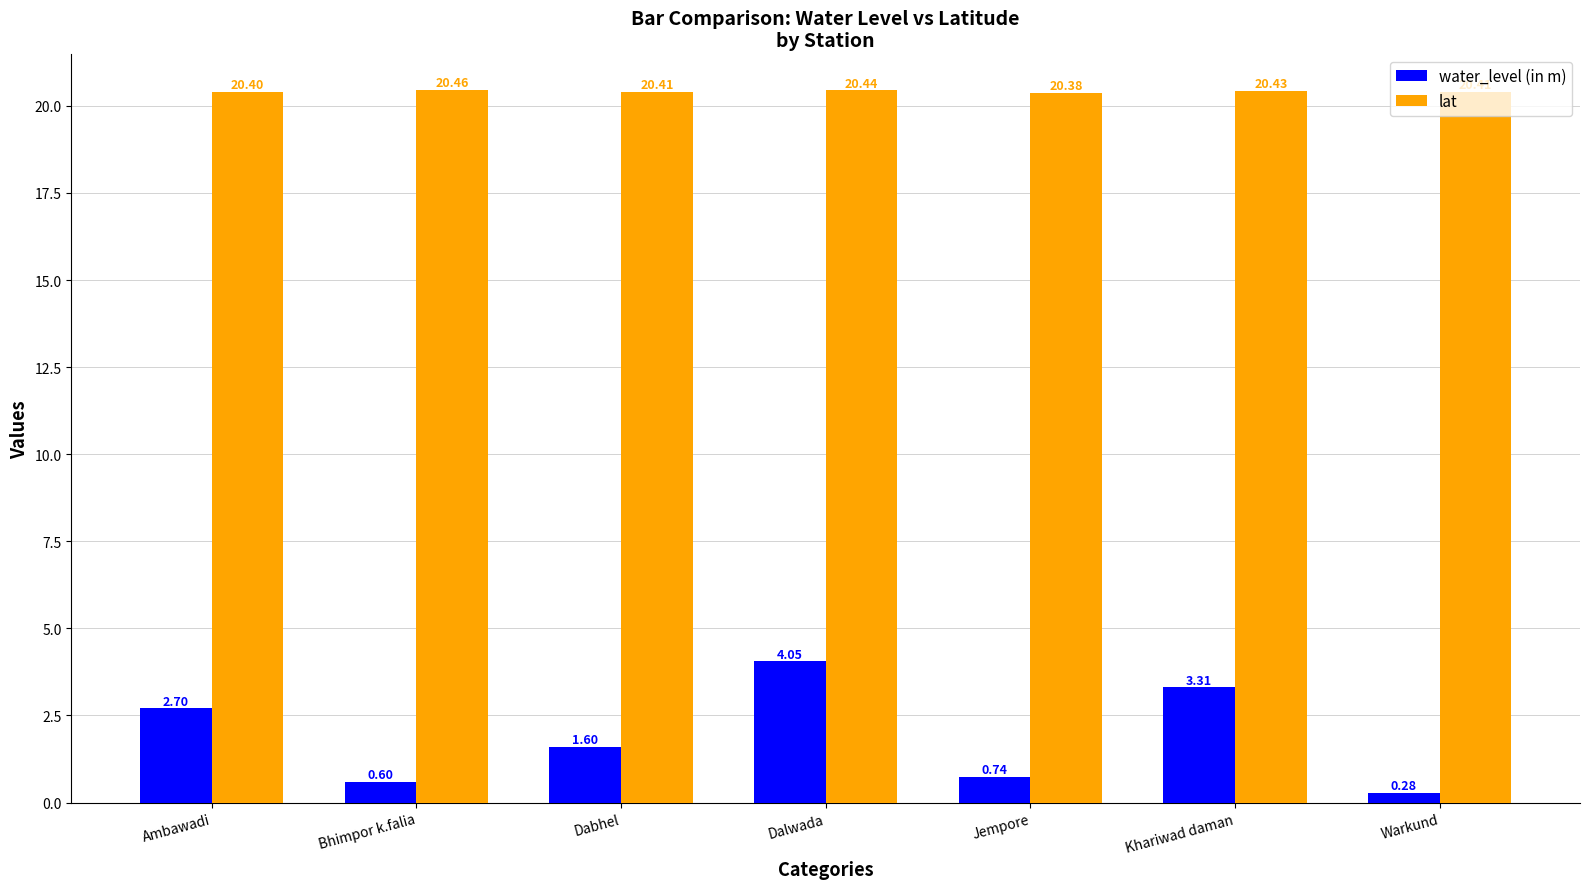

At Bhimpor k.falia, list the series in order from smallest to largest.

water_level (in m), lat